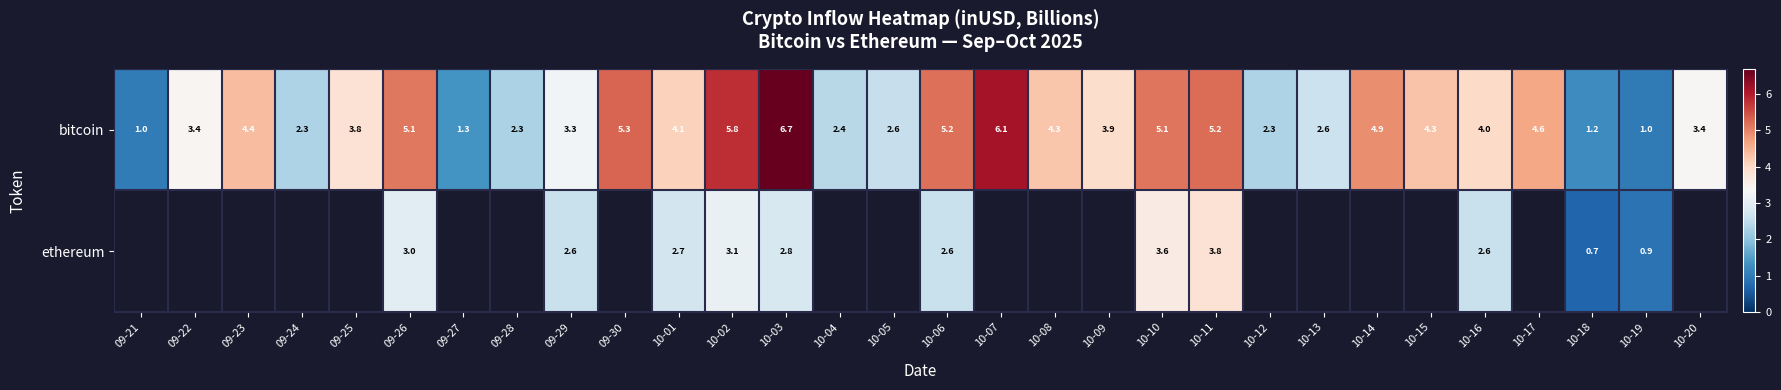

The value of bitcoin at 10-12 is 2.3. True or false?

True